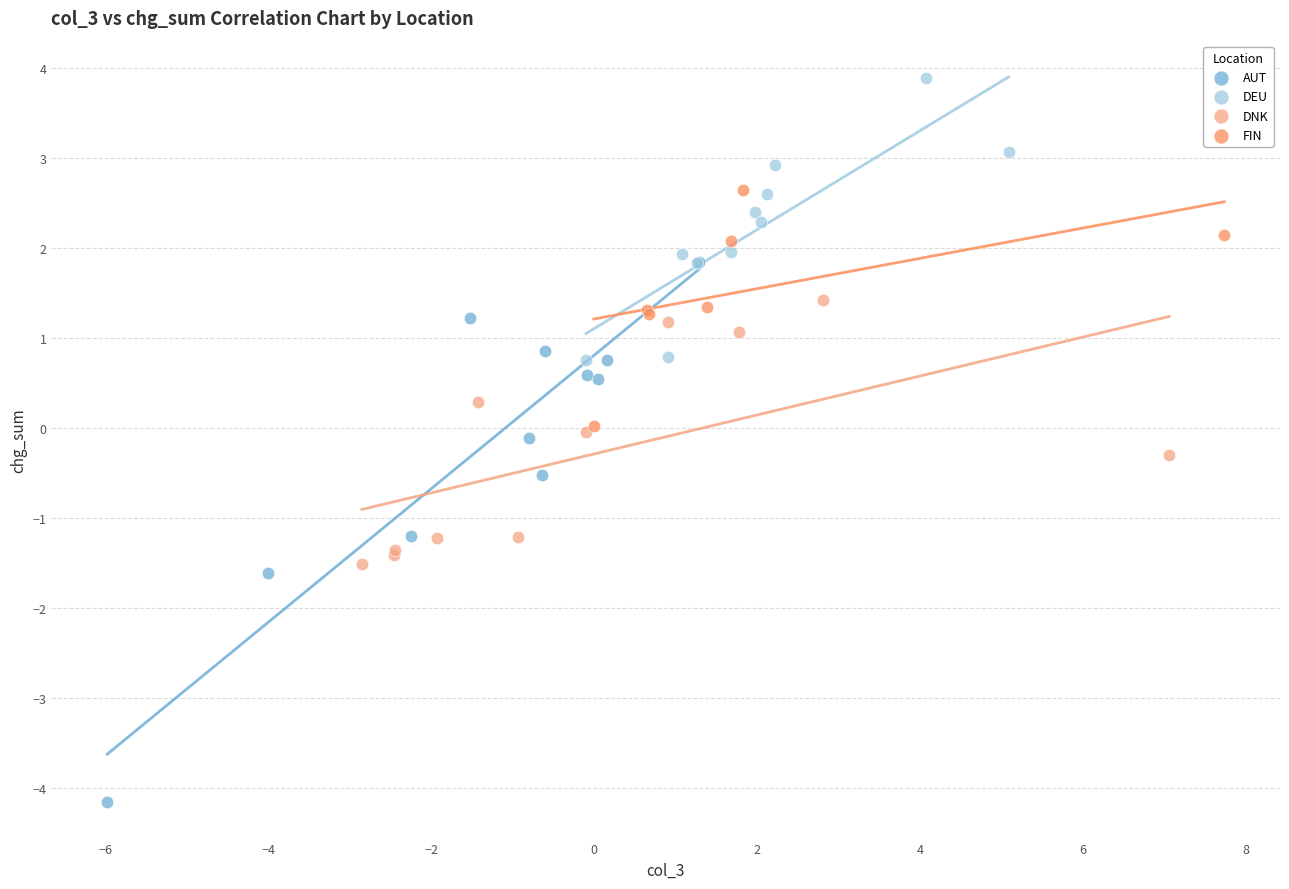

Which series contains the lowest Y value?

AUT